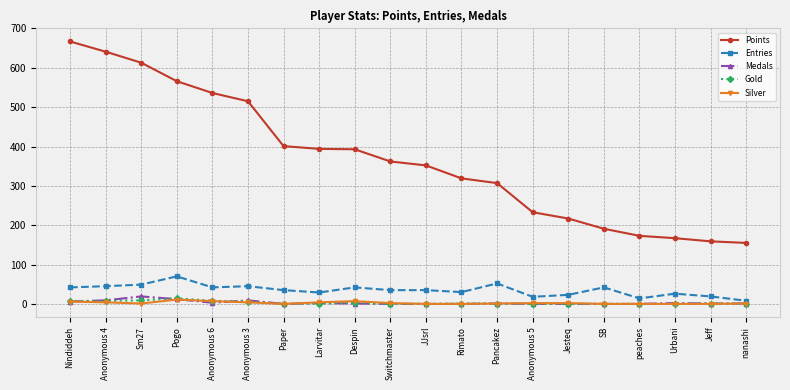

What is the value of the Entries point at the 1st from the left?

42